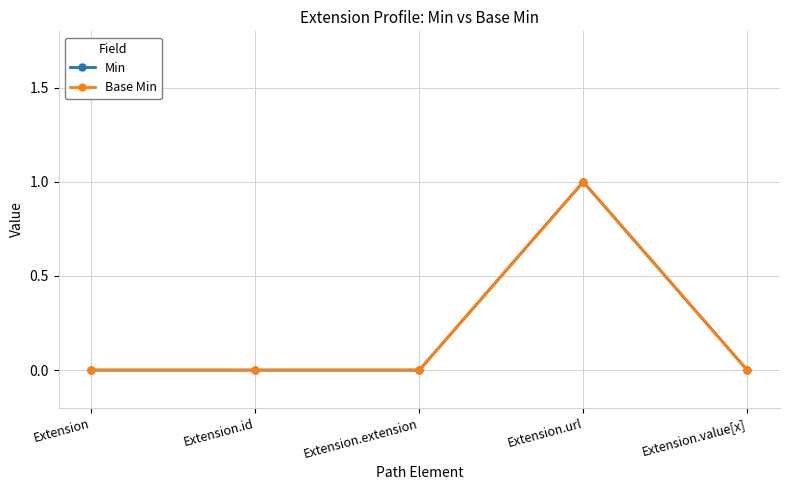

List the labels in order of Min value, largest first.

Extension.url, Extension, Extension.id, Extension.extension, Extension.value[x]